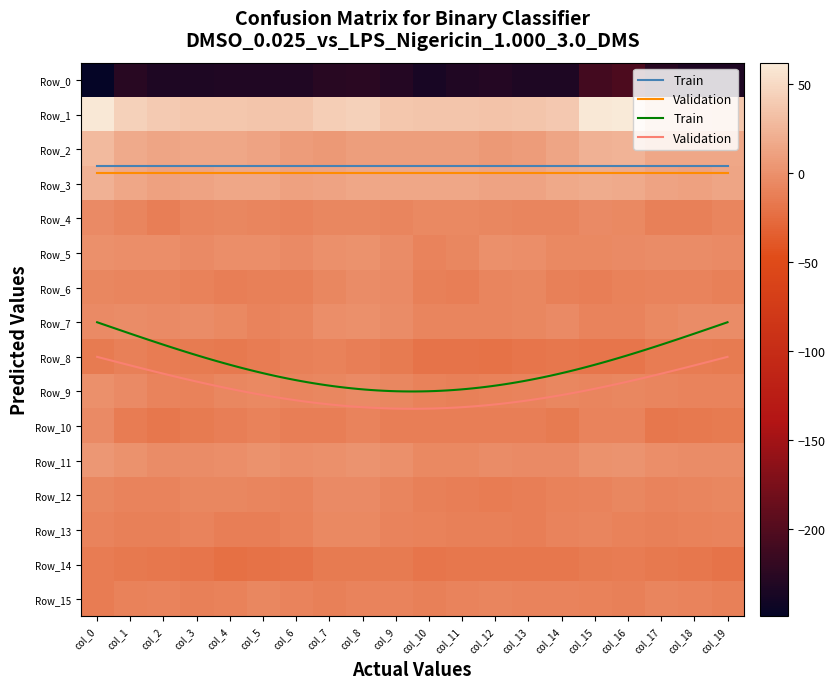

How many data points in Row_10 are less than -12?

15